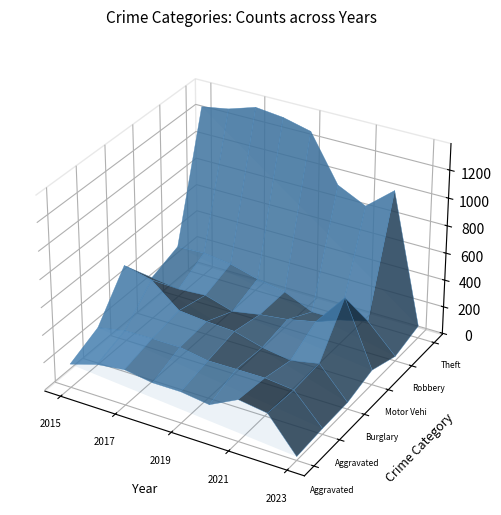

Reading left to right, what are all the values shown in this chart?

Aggravated Assault: 2015=164	2016=225	2017=251	2018=220	2019=220	2020=192	2021=295	2022=264	2023=19
Aggravated Battery: 2015=260	2016=298	2017=303	2018=302	2019=267	2020=269	2021=270	2022=248	2023=34
Burglary: 2015=552	2016=505	2017=339	2018=319	2019=308	2020=252	2021=220	2022=261	2023=40
Motor Vehicle Theft: 2015=299	2016=272	2017=285	2018=225	2019=262	2020=287	2021=332	2022=567	2023=99
Robbery: 2015=372	2016=381	2017=356	2018=302	2019=264	2020=174	2021=175	2022=227	2023=25
Theft: 2015=1263	2016=1297	2017=1359	2018=1337	2019=1288	2020=954	2021=856	2022=1023	2023=81